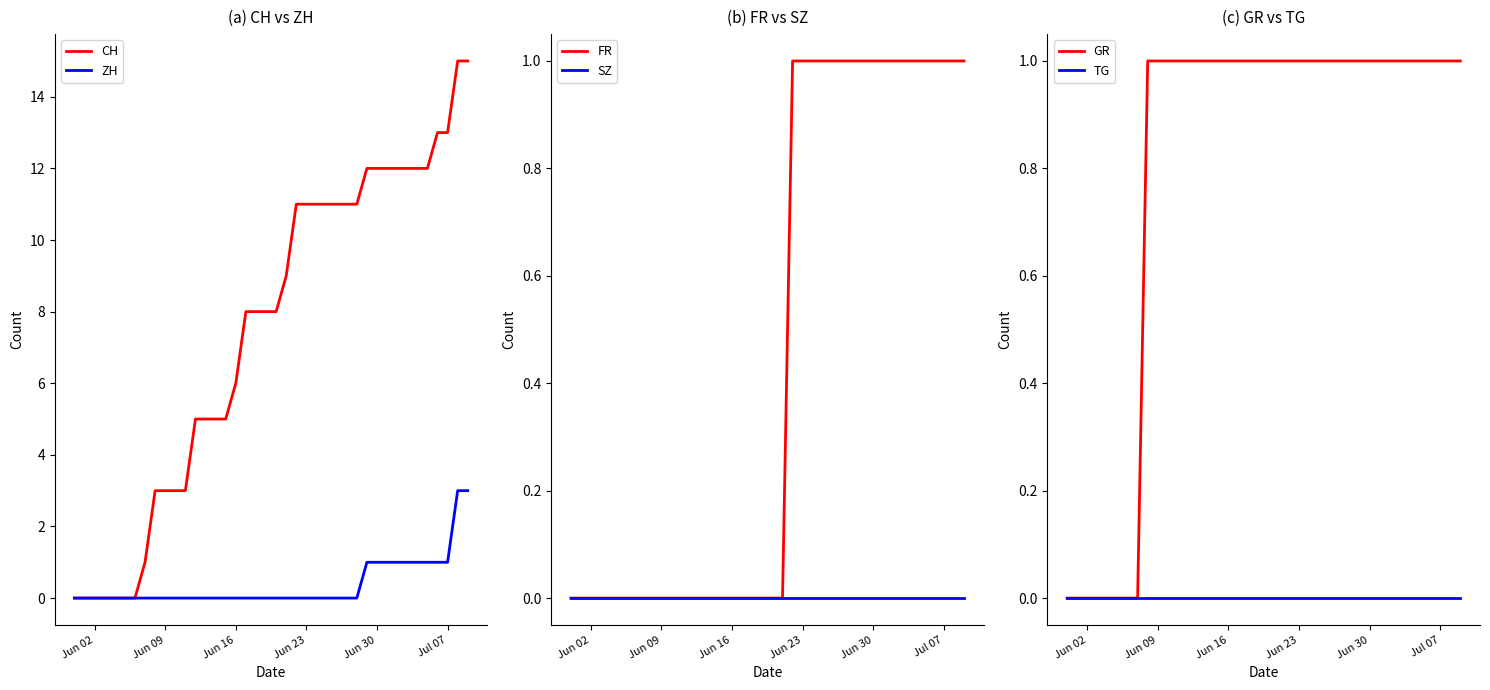

What are all the series names shown in the legend?

CH, ZH, FR, SZ, GR, TG